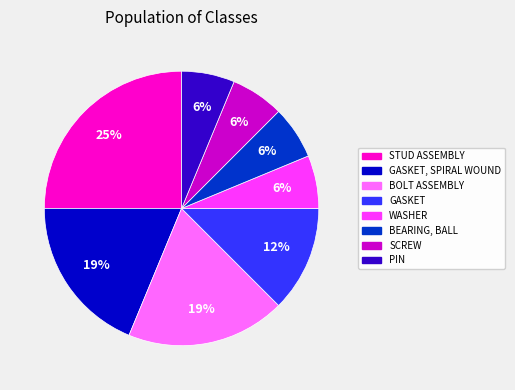

Is there a majority slice in this chart?

No